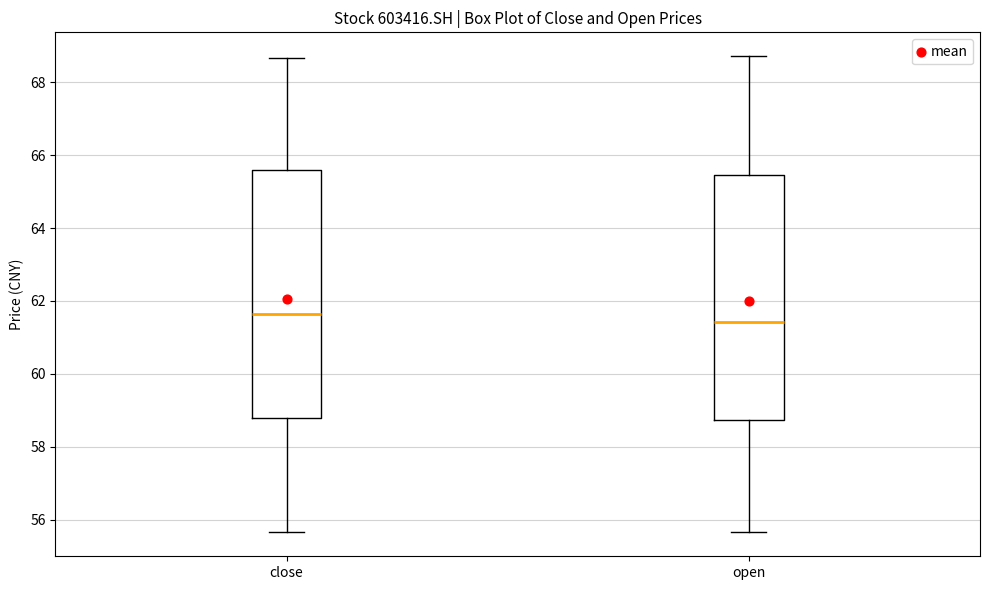

Which box has the highest median line?

close